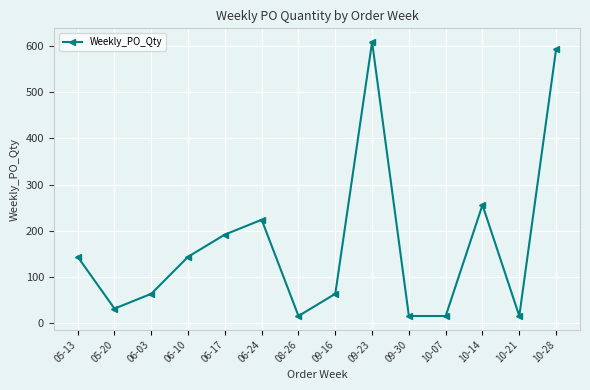

True or false: the data shows 16 at 09-30.

True